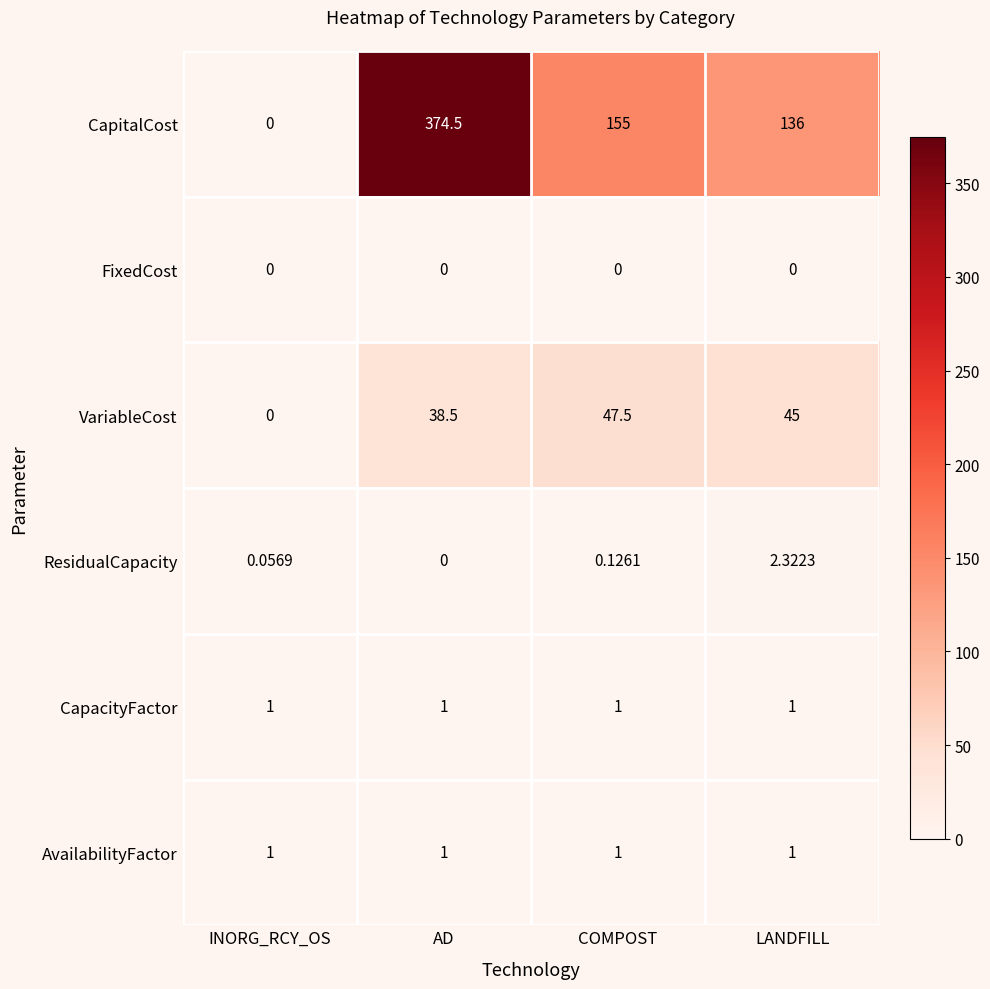

At how many categories does at least one series exceed 173?

1